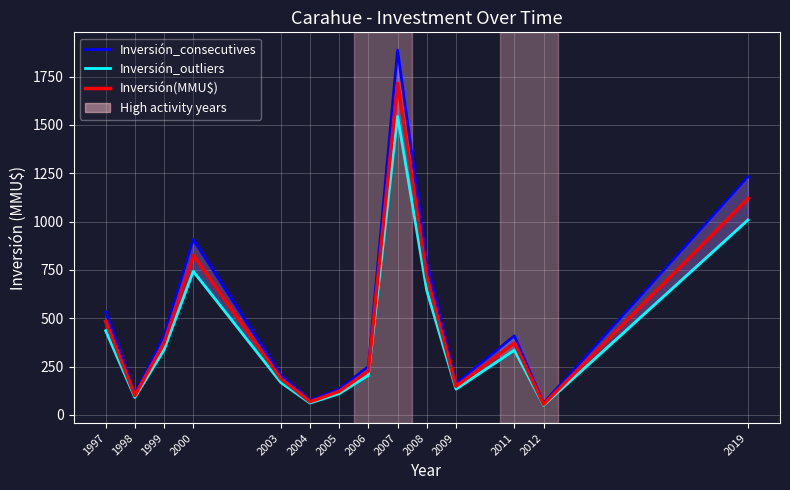

List the series in order of their overall mean, lowest first.

Inversión_outliers, Inversión(MMU$), Inversión_consecutives